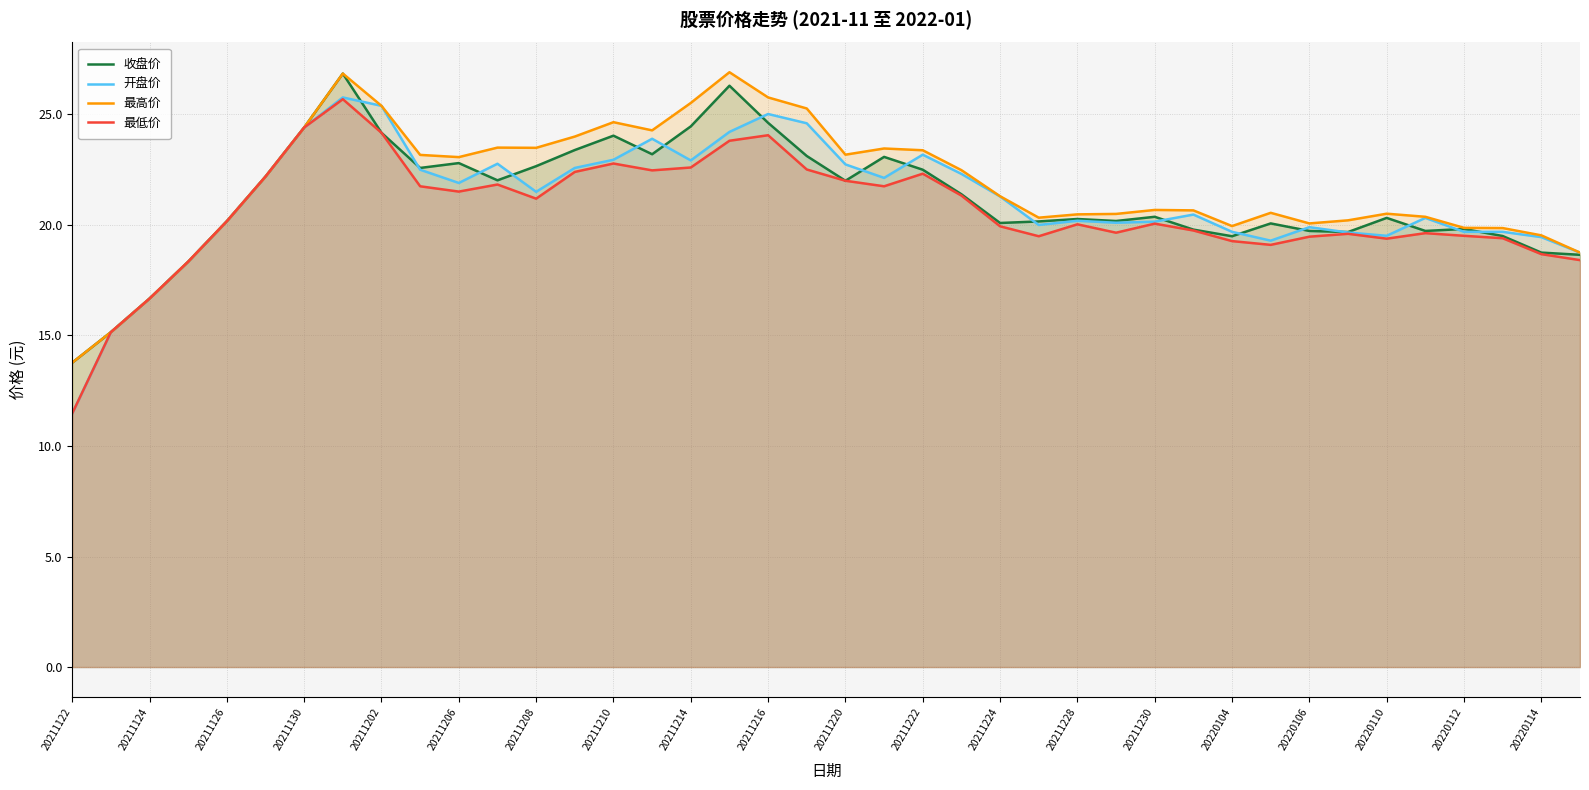

Reading right to left, list all the values displayed in this chart.

收盘价: 18.6	18.8	19.5	19.8	19.7	20.3	19.7	19.7	20.1	19.5	19.8	20.4	20.2	20.3	20.2	20.1	21.4	22.5	23.1	22.0	23.1	24.6	26.3	24.5	23.2	24.0	23.4	22.7	22.0	22.8	22.6	24.2	26.9	24.4	22.2	20.2	18.3	16.7	15.2	13.8
开盘价: 18.8	19.4	19.7	19.7	20.3	19.5	19.7	19.9	19.3	19.7	20.5	20.1	20.1	20.2	20.0	21.3	22.3	23.2	22.1	22.7	24.6	25.0	24.2	22.9	23.9	22.9	22.6	21.5	22.8	21.9	22.5	25.4	25.8	24.4	22.2	20.2	18.3	16.7	15.2	11.5
最高价: 18.8	19.5	19.9	19.9	20.4	20.5	20.2	20.1	20.6	19.9	20.7	20.7	20.5	20.5	20.3	21.3	22.5	23.4	23.5	23.2	25.3	25.8	26.9	25.5	24.3	24.6	24.0	23.5	23.5	23.1	23.2	25.4	26.9	24.4	22.2	20.2	18.3	16.7	15.2	13.8
最低价: 18.4	18.7	19.4	19.5	19.6	19.4	19.6	19.5	19.1	19.3	19.8	20.1	19.6	20.0	19.5	19.9	21.3	22.3	21.8	22.0	22.5	24.1	23.8	22.6	22.5	22.8	22.4	21.2	21.8	21.5	21.8	24.2	25.7	24.4	22.2	20.2	18.3	16.7	15.2	11.5